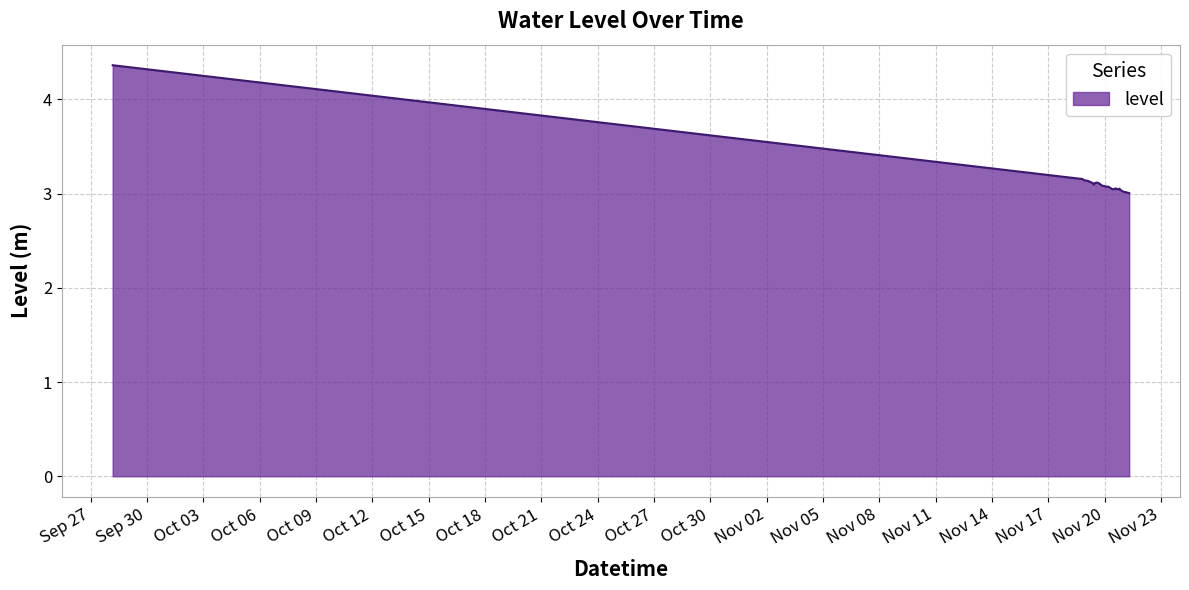

What is the difference between the maximum and minimum values?

1.4